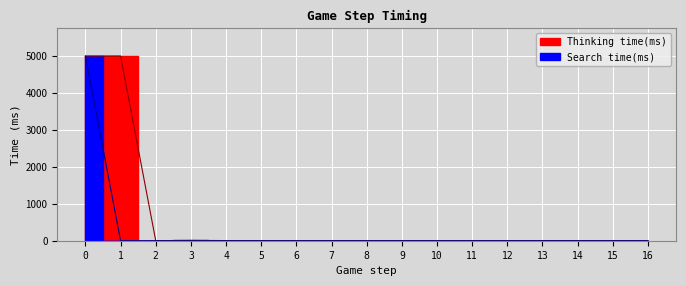

At which category does Thinking time(ms) reach its first local peak?

1